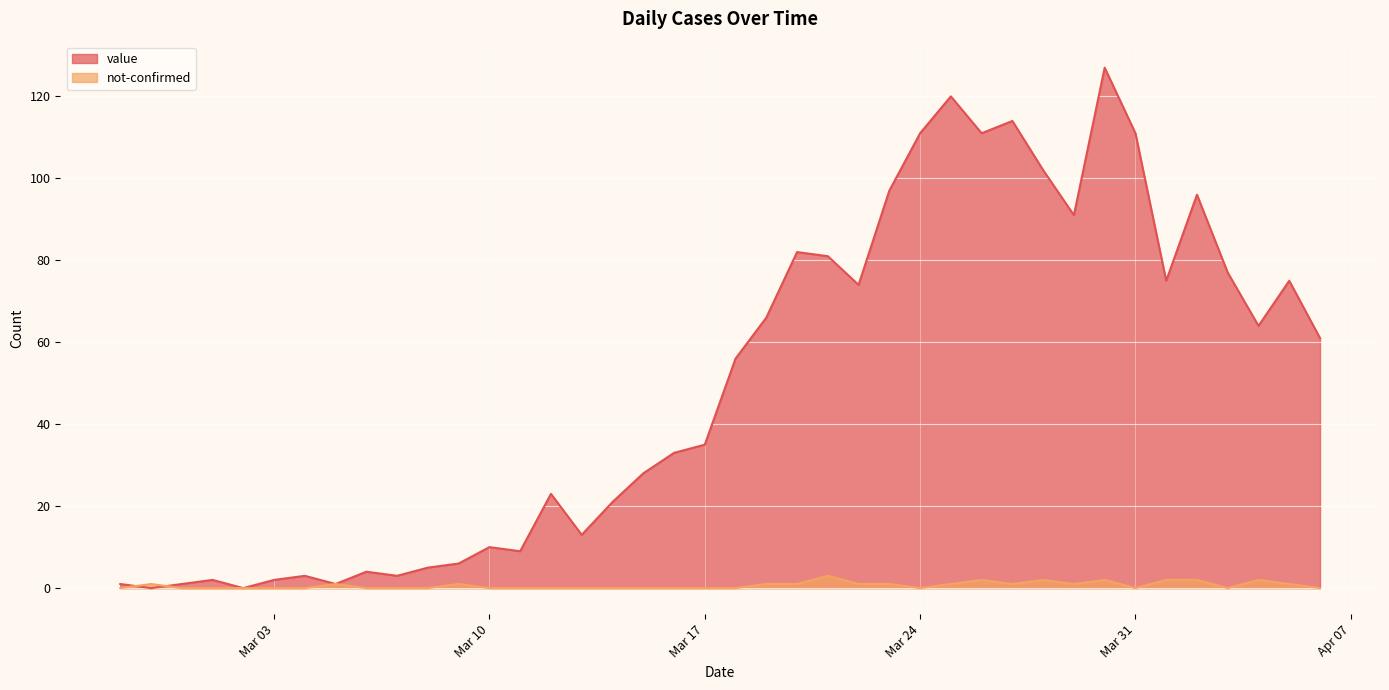

How many values in the value series are below 56?

20